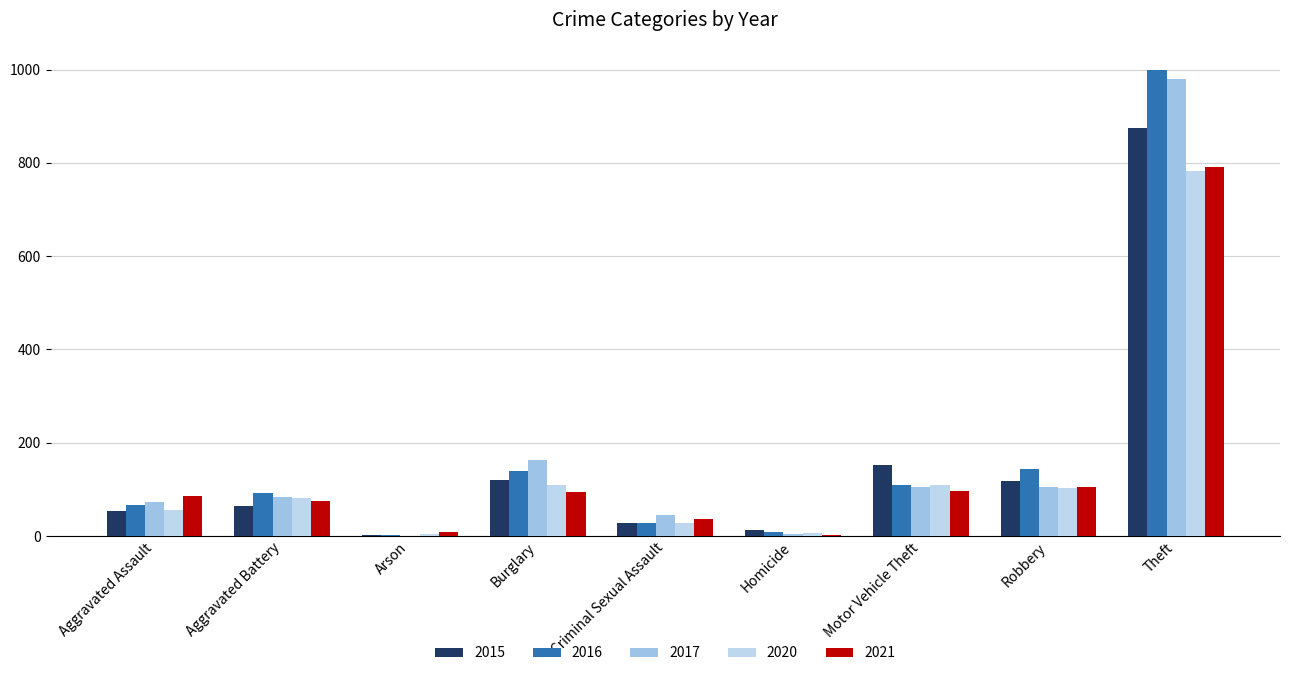

Read the 2016 value at Aggravated Battery, to the nearest 50.

100